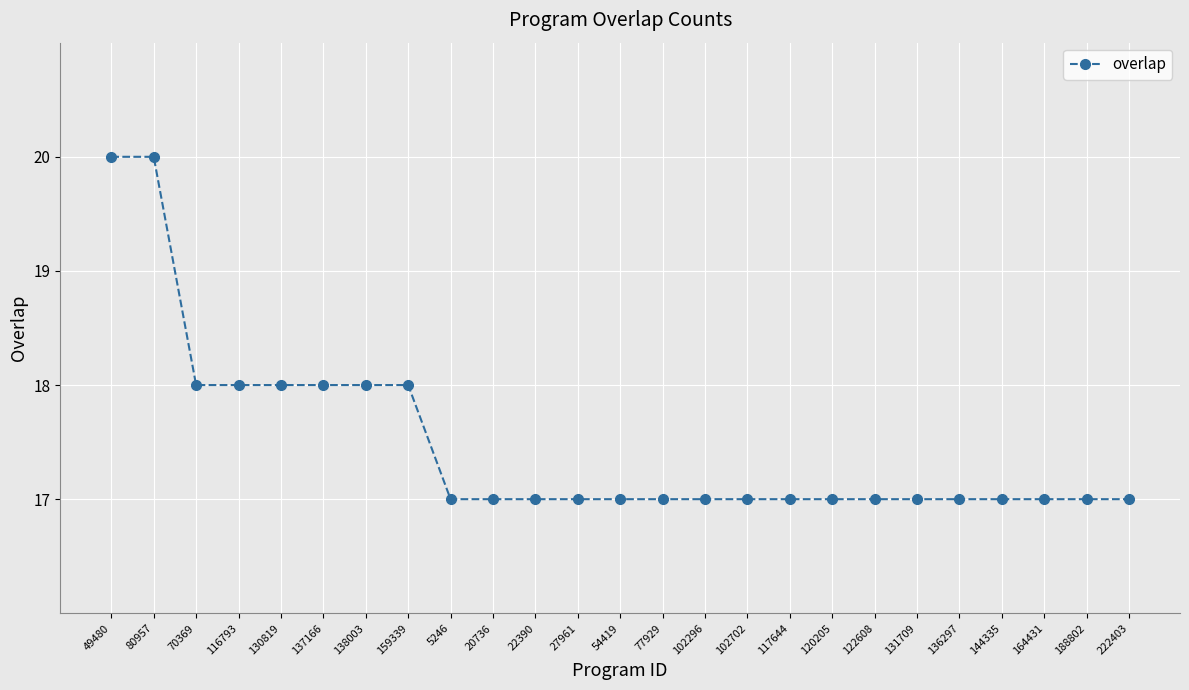

What position from the left is 116793?

4